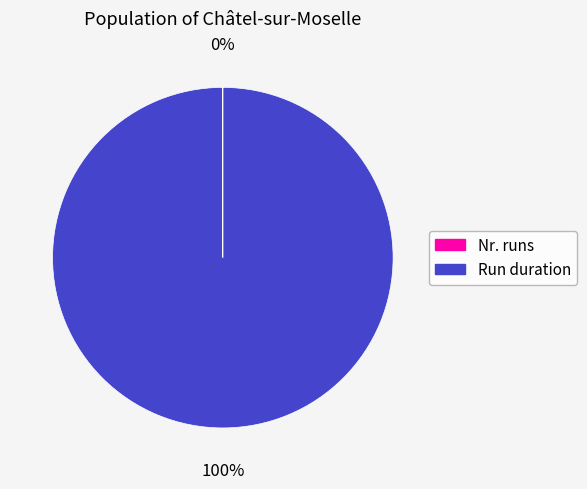

Which category has the biggest portion of the pie?

Run duration